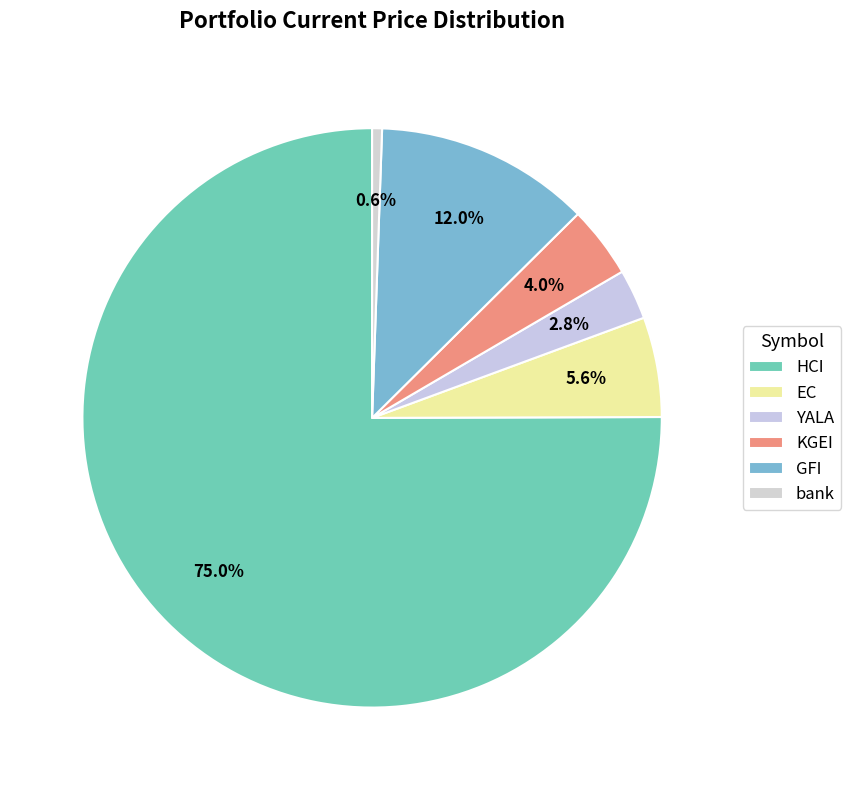

What portion of the pie excludes HCI?

25.0%